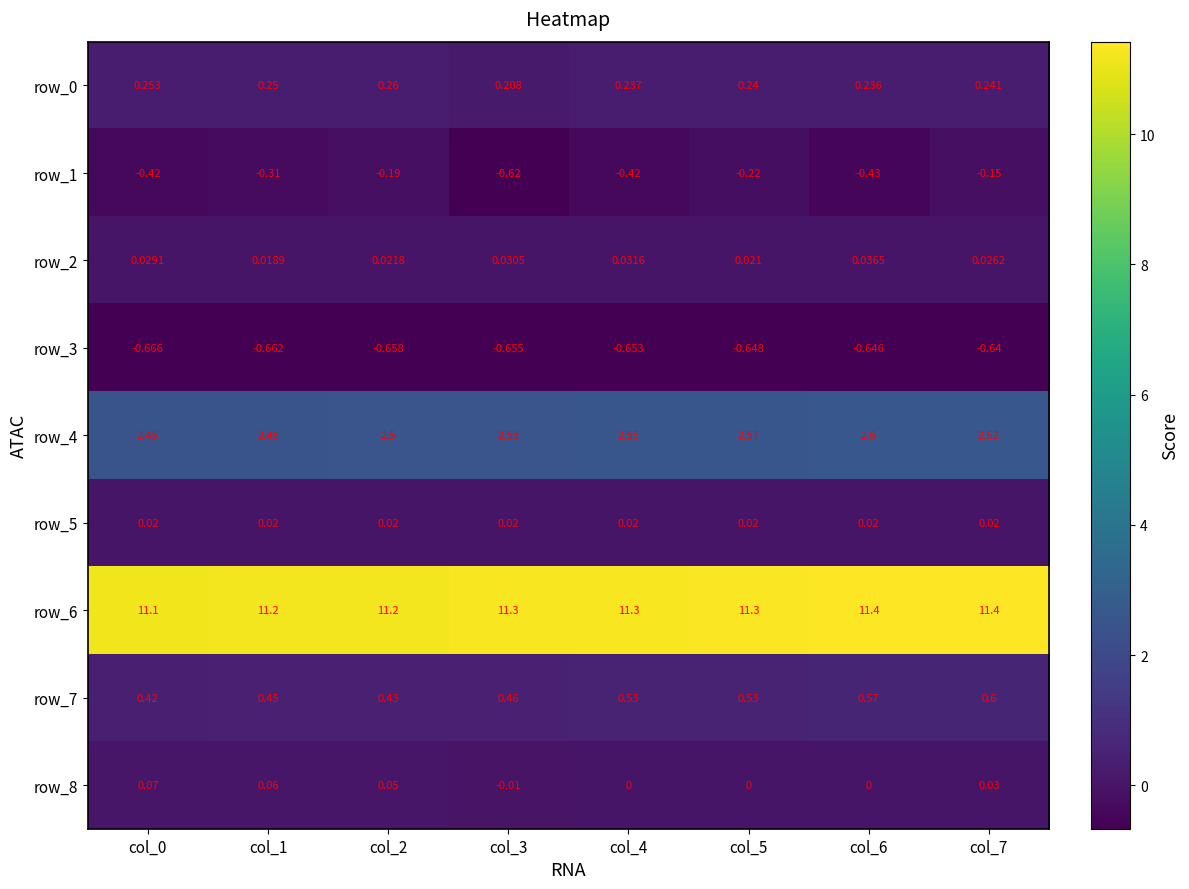

How many data points does each series have?

8